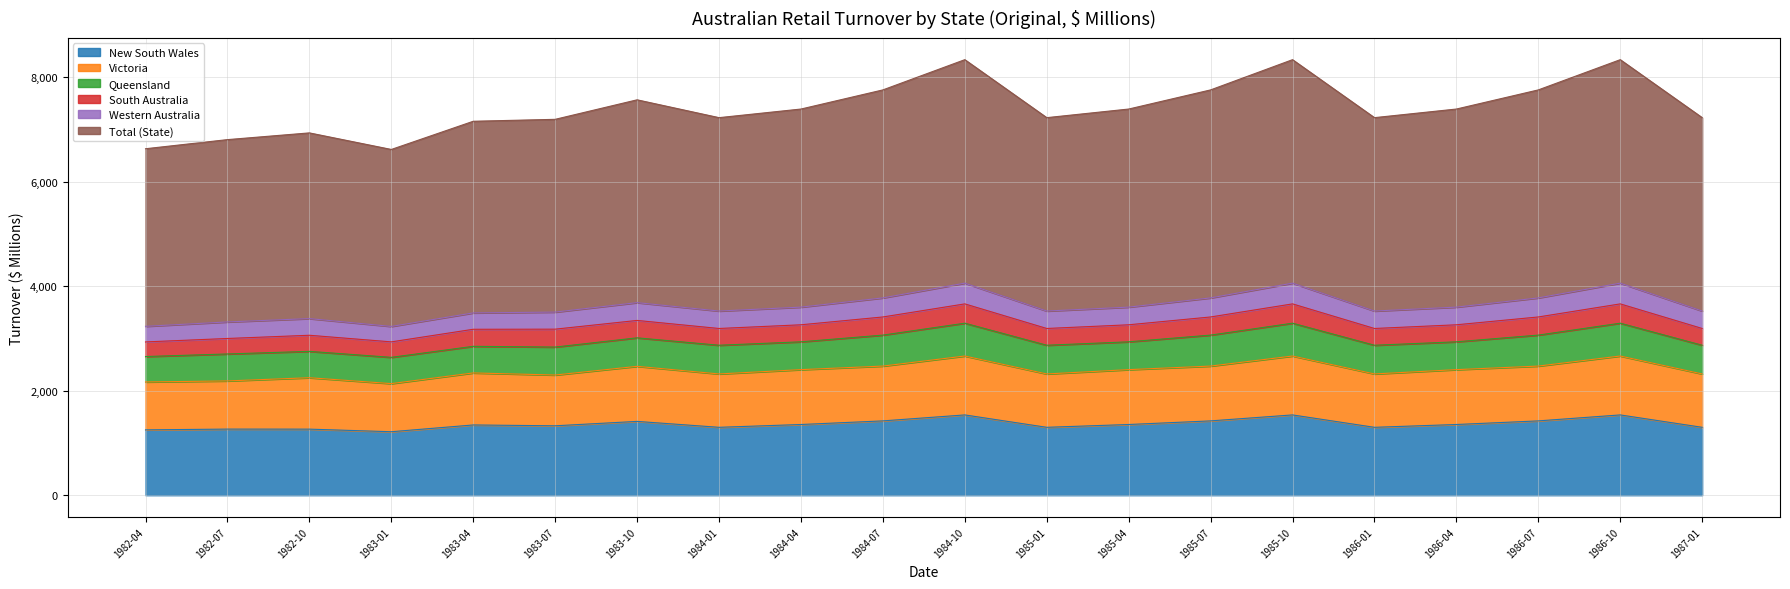

What are all the series names shown in the legend?

New South Wales, Victoria, Queensland, South Australia, Western Australia, Total (State)